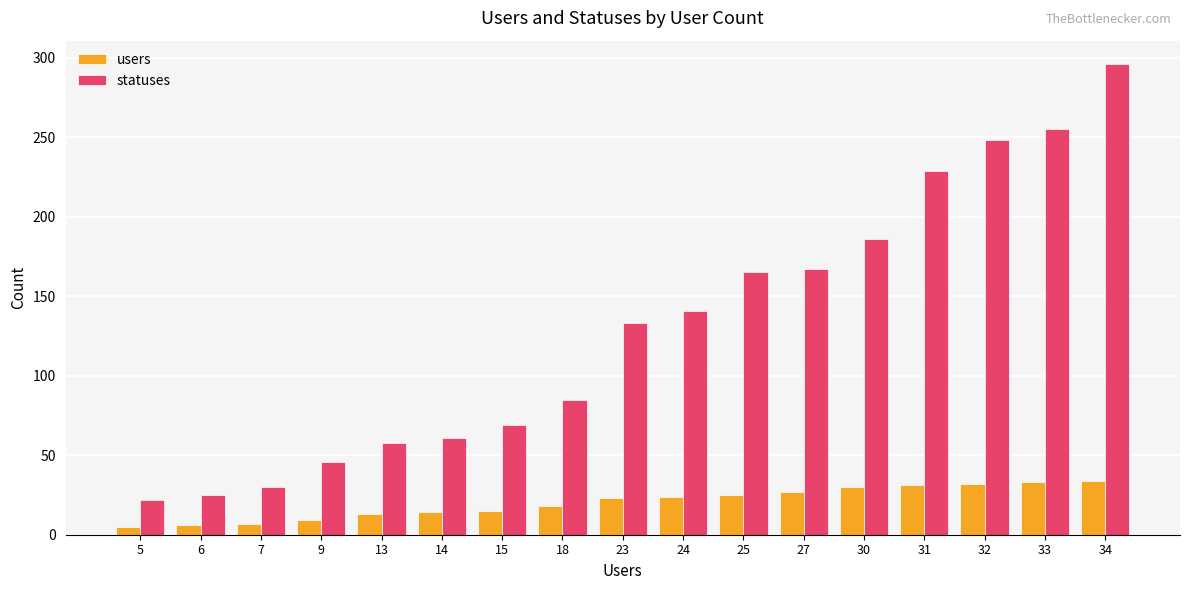

Which series has the widest spread of values?

statuses